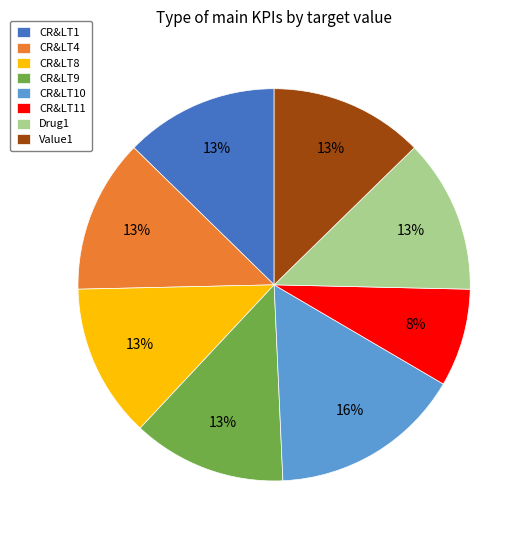

Does CR&LT11 account for over 50% of the chart?

No